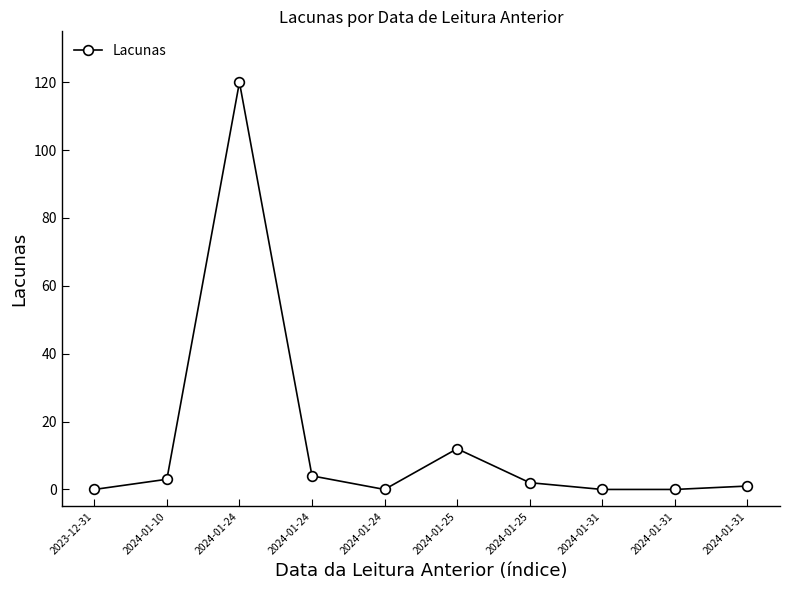

Reading left to right, extract all data points from this chart.

2023-12-31=0	2024-01-10=3	2024-01-24=120	2024-01-24=4	2024-01-24=0	2024-01-25=12	2024-01-25=2	2024-01-31=0	2024-01-31=0	2024-01-31=1